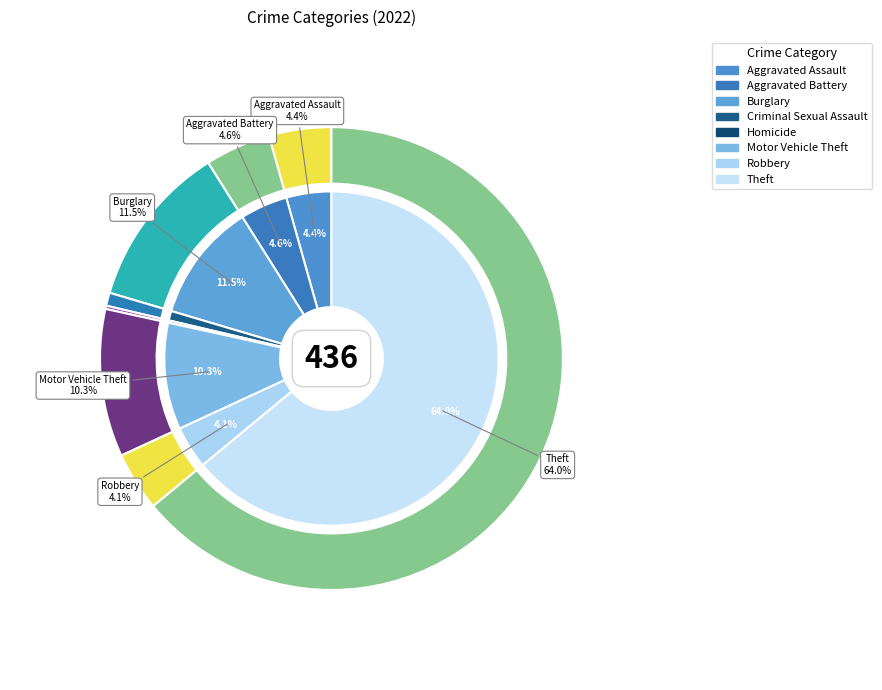

What percentage is the Theft slice, to the nearest percent?

64%